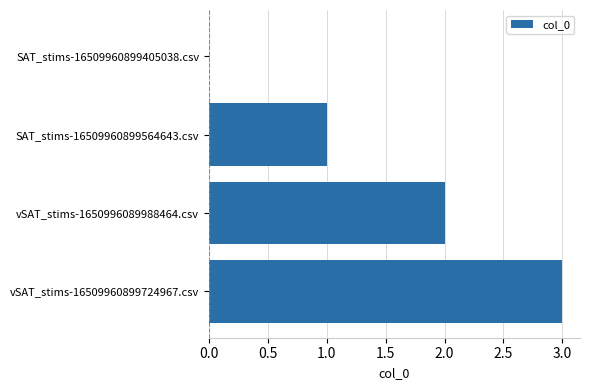

What is the change in value from SAT_stims-16509960899564643.csv to vSAT_stims-16509960899724967.csv?

+2